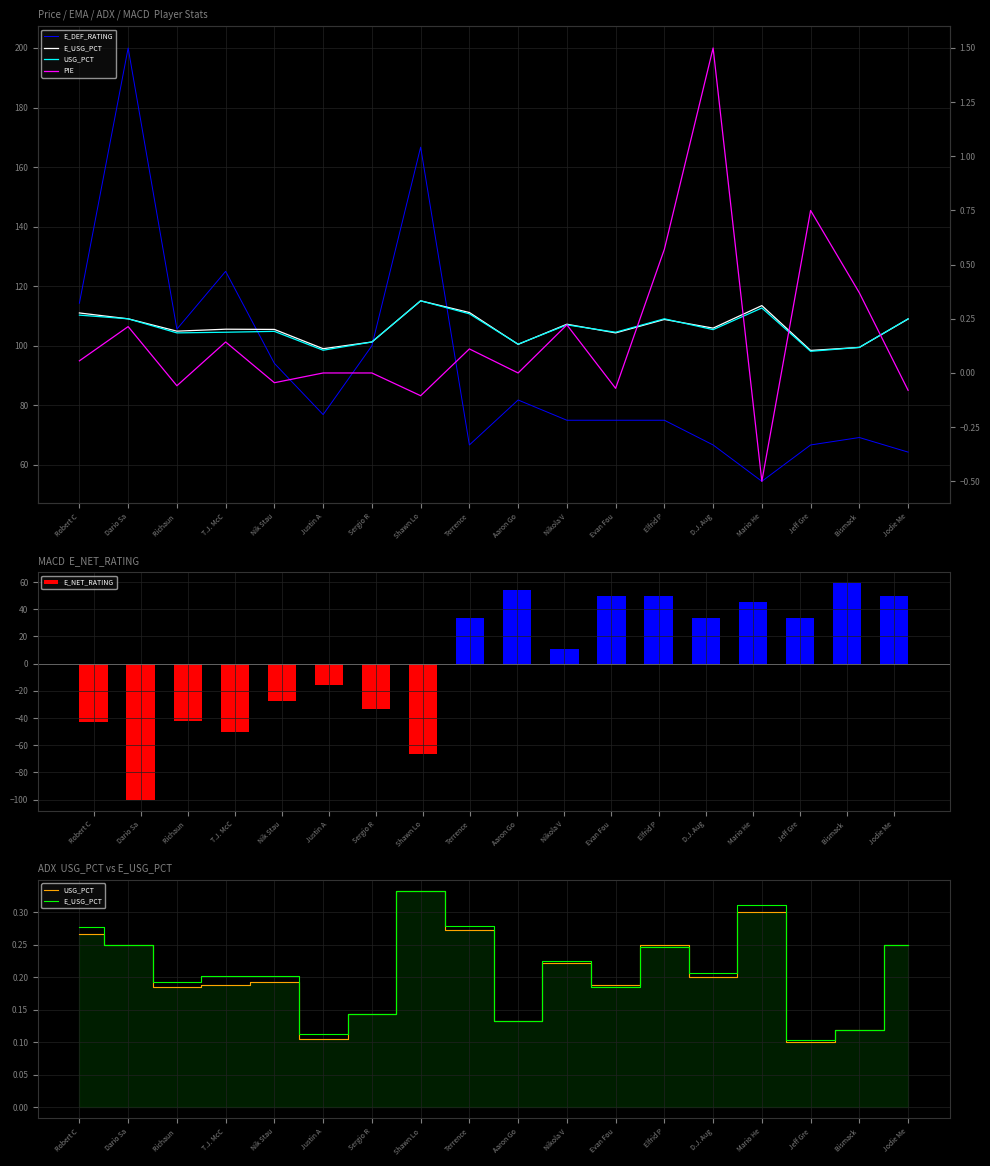

At which category is the sum across all series the highest?

Dario Sa